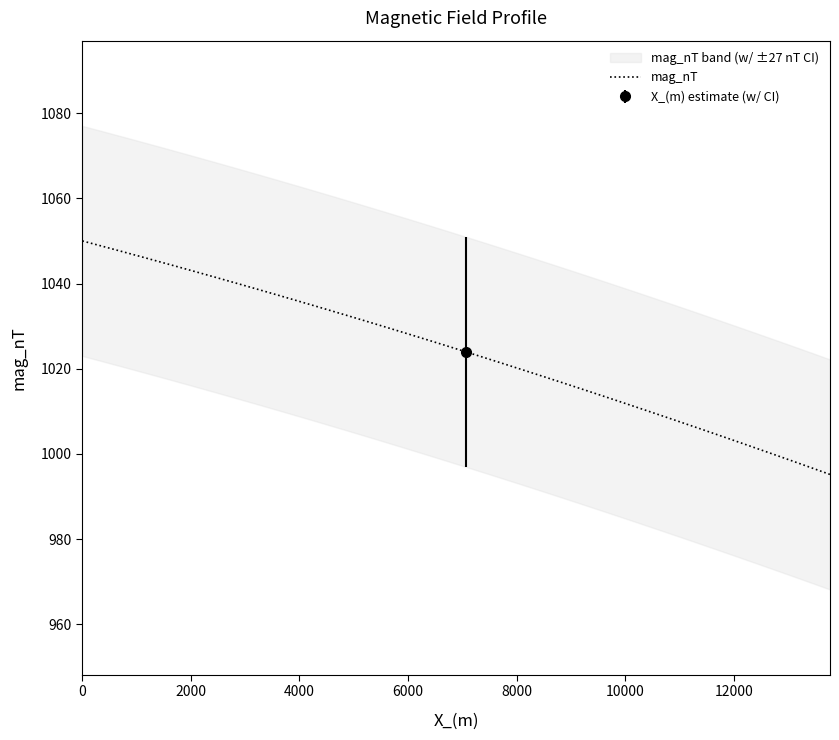

True or false: the data has more than 2 interior local peaks.

False